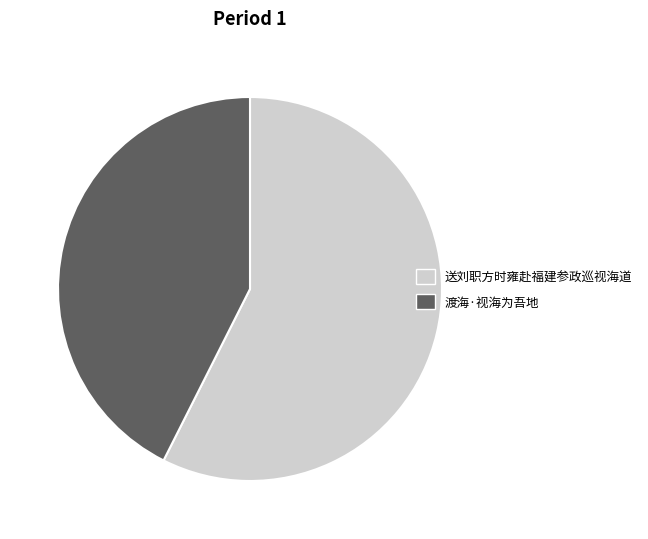

Count the number of slices in the pie.

2